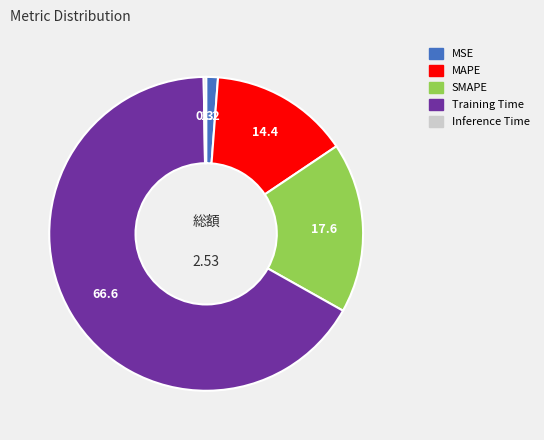

Do SMAPE and MAPE together represent more than half of the pie?

No